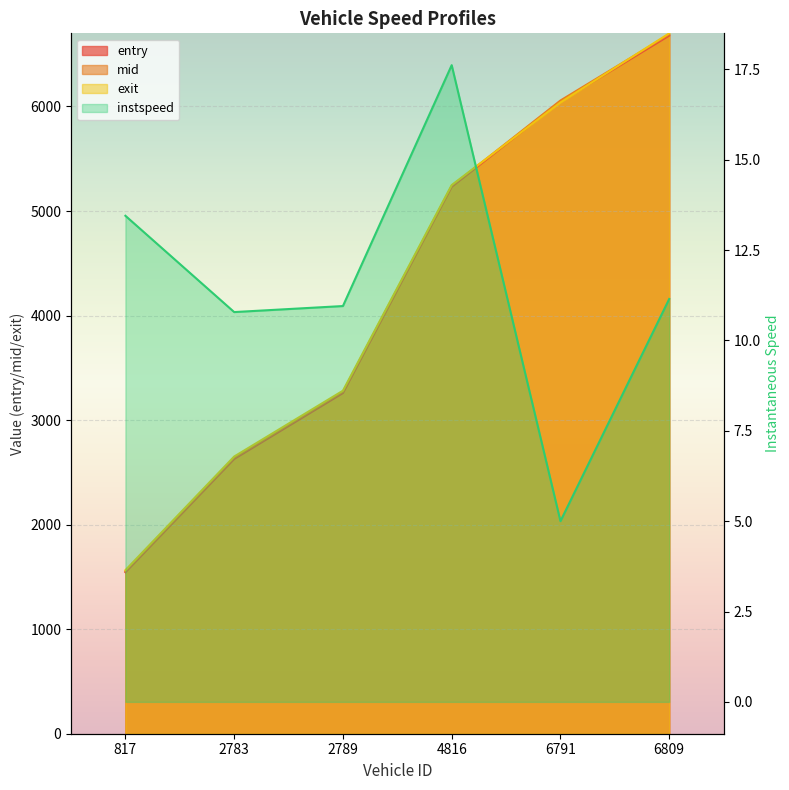

How many data points in entry are above 5232?

3